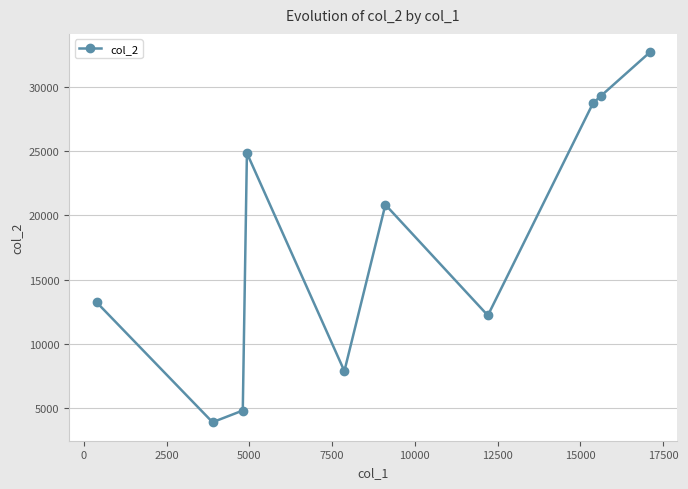

Reading right to left, transcribe all the data shown in this chart.

32696	29289	28740	12205	20831	7871	24853	4802	3889	13225